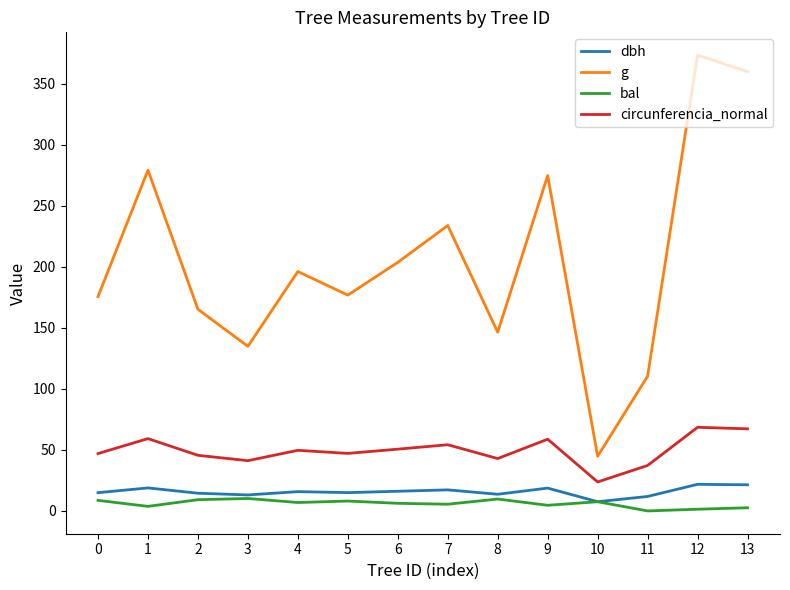

True or false: bal and circunferencia_normal cross at least once.

False